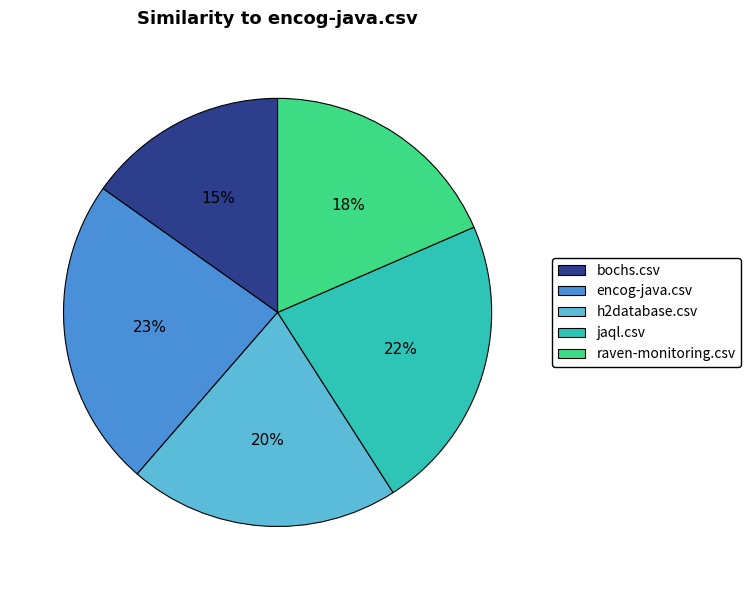

Does raven-monitoring.csv represent more than half of the total?

No